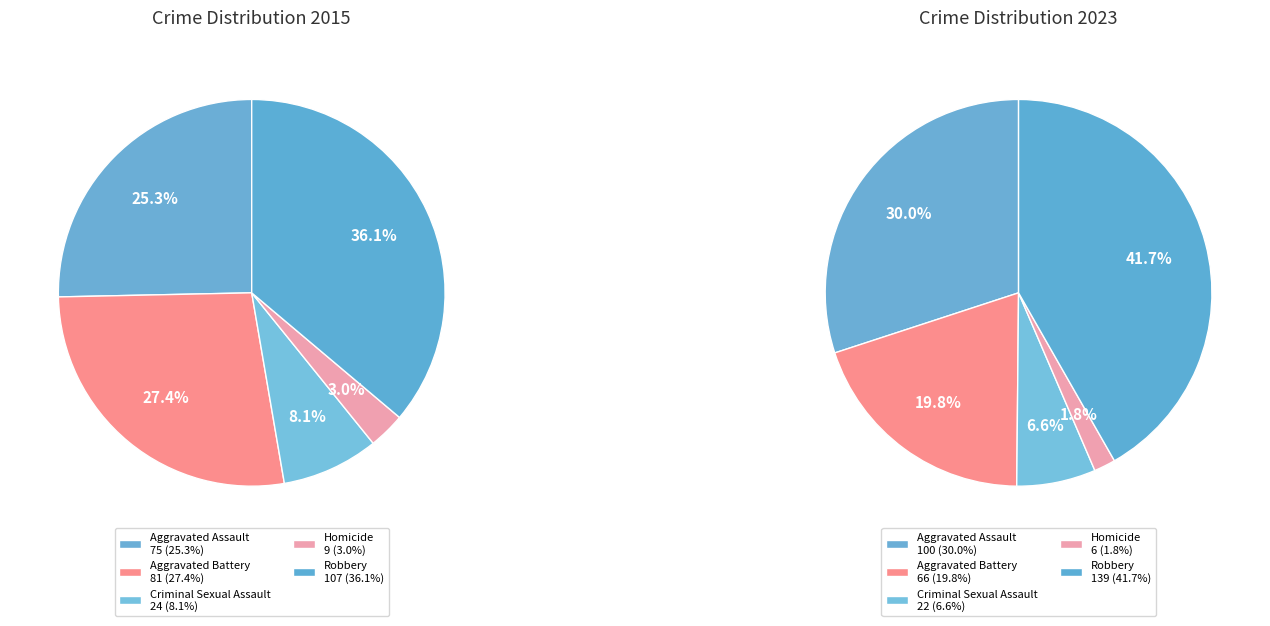

Does values_2023 represent more than half of the total?

No